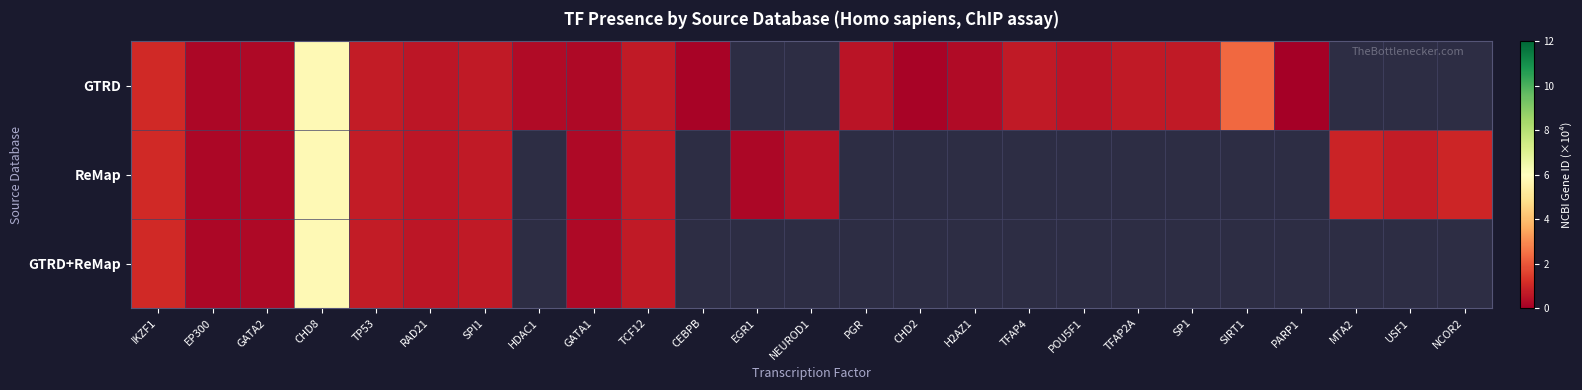

At which label is row_0 closest to 2?

SIRT1